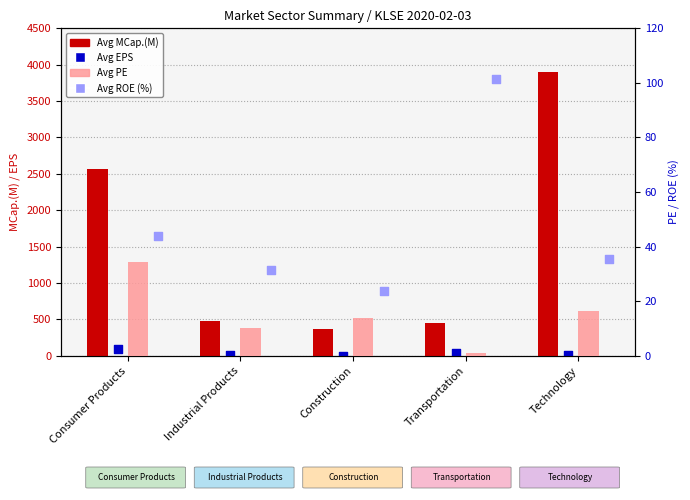

Which series contains the lowest Y value?

Avg PE